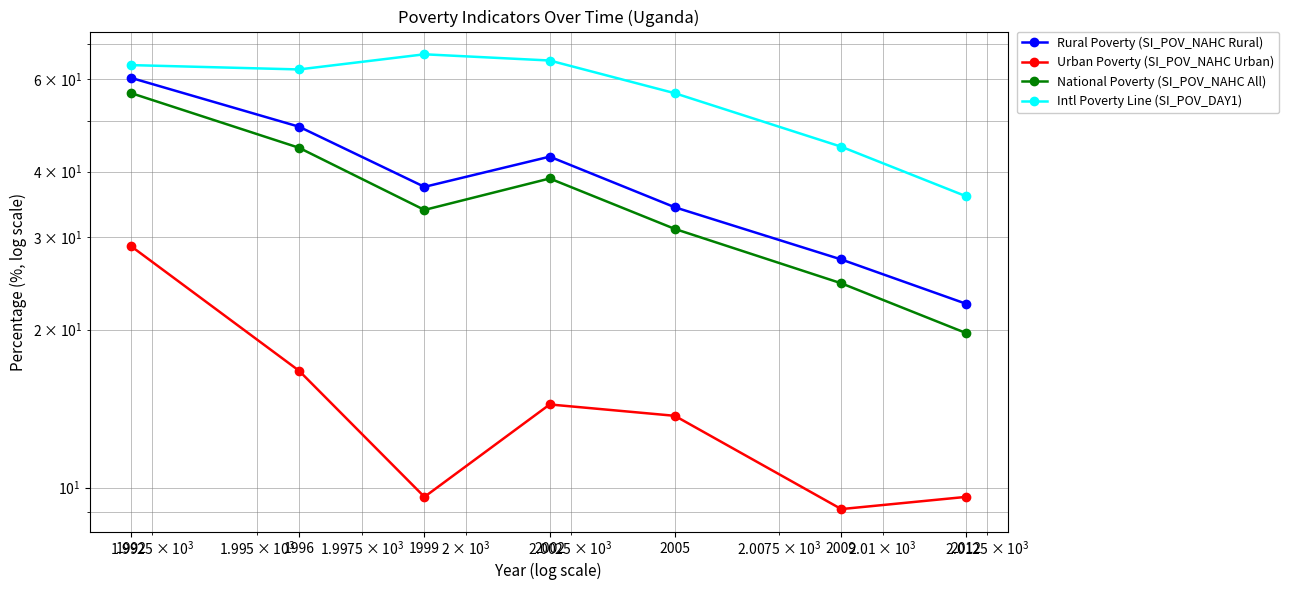

Is it true that Rural Poverty (SI_POV_NAHC Rural) equals 6.0 at 2009?

False